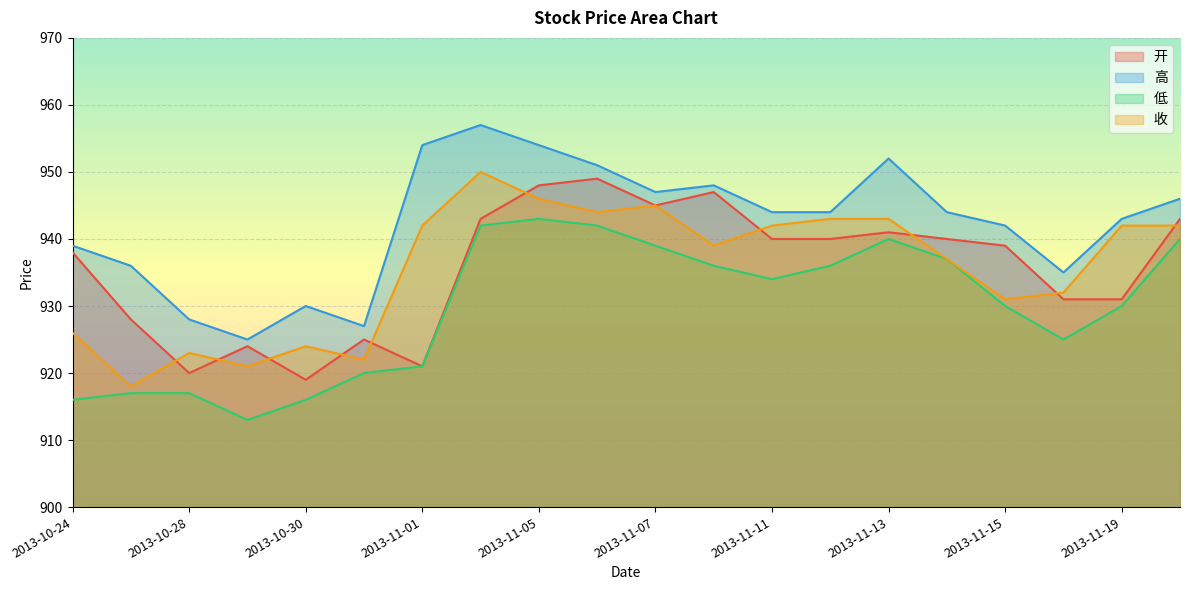

At which category does 低 reach its first local valley?

2013-10-29